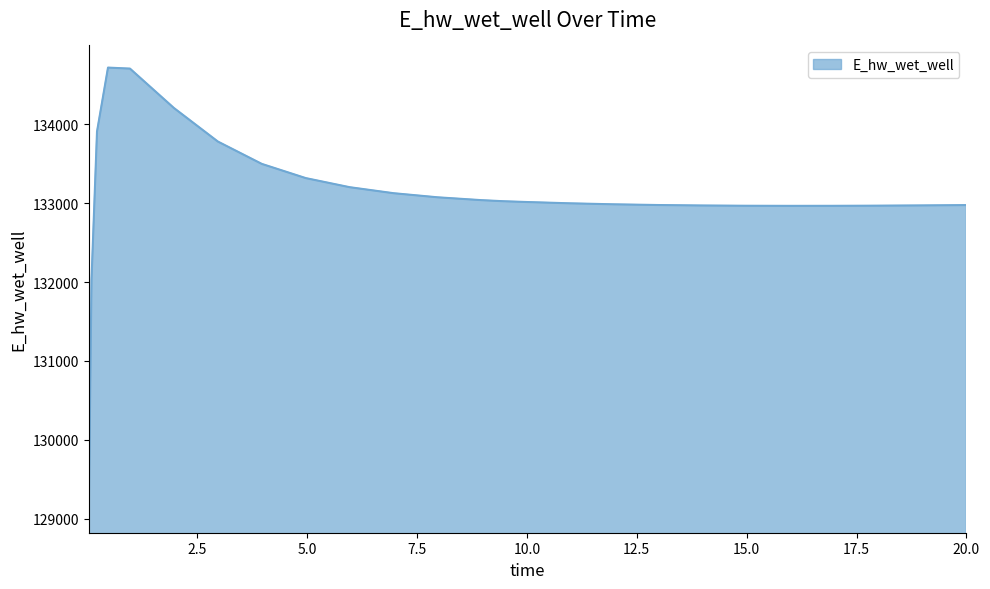

What is the maximum value shown in the chart?

134718.2